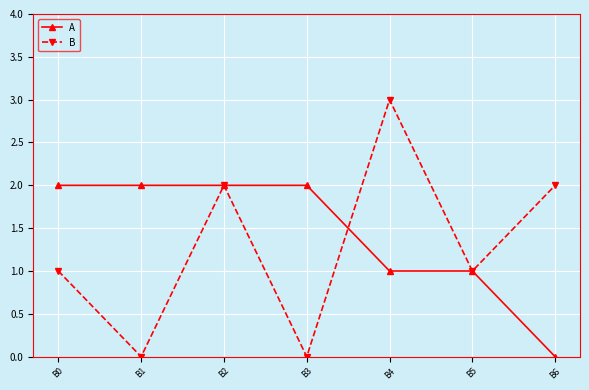

At which label does B reach its peak?

B4